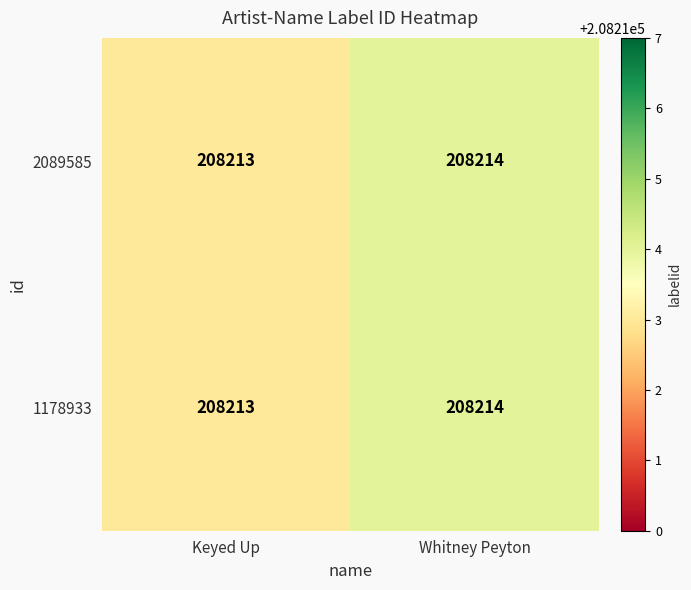

Count the number of data series in this chart.

2